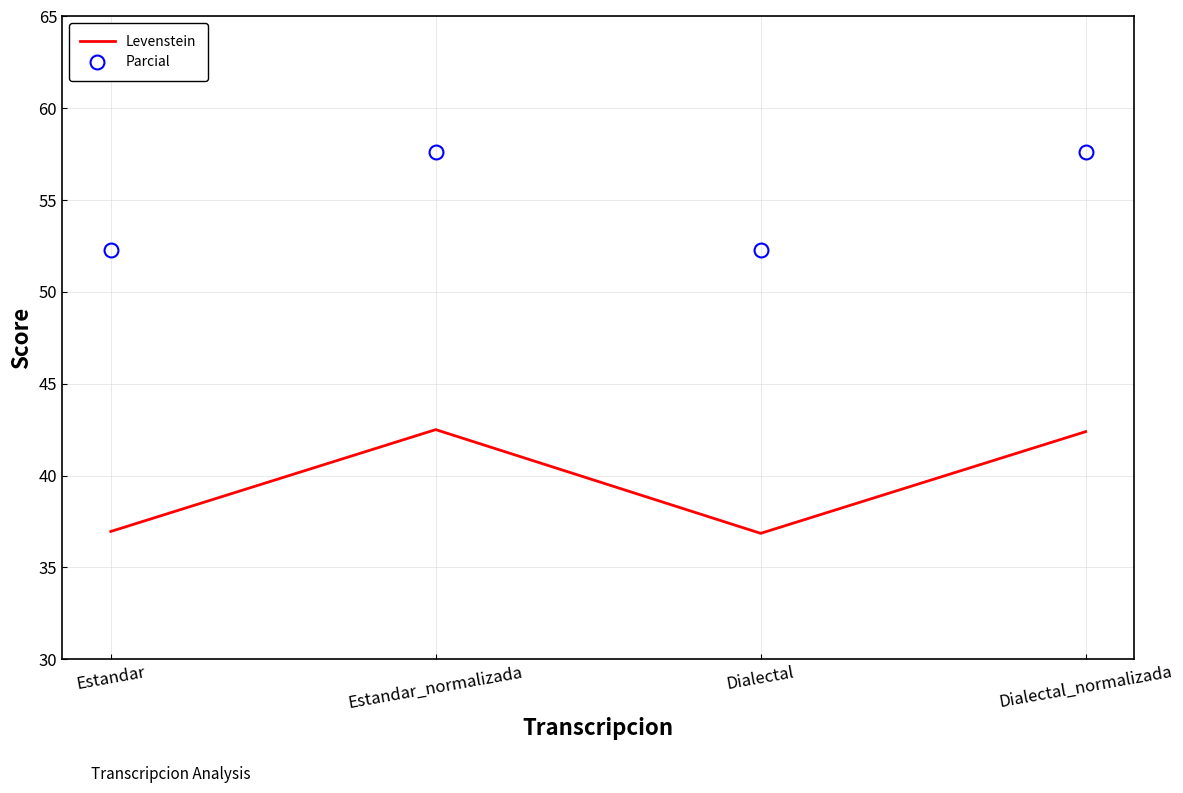

What is the difference between the highest and lowest values at Estandar_normalizada?

15.1